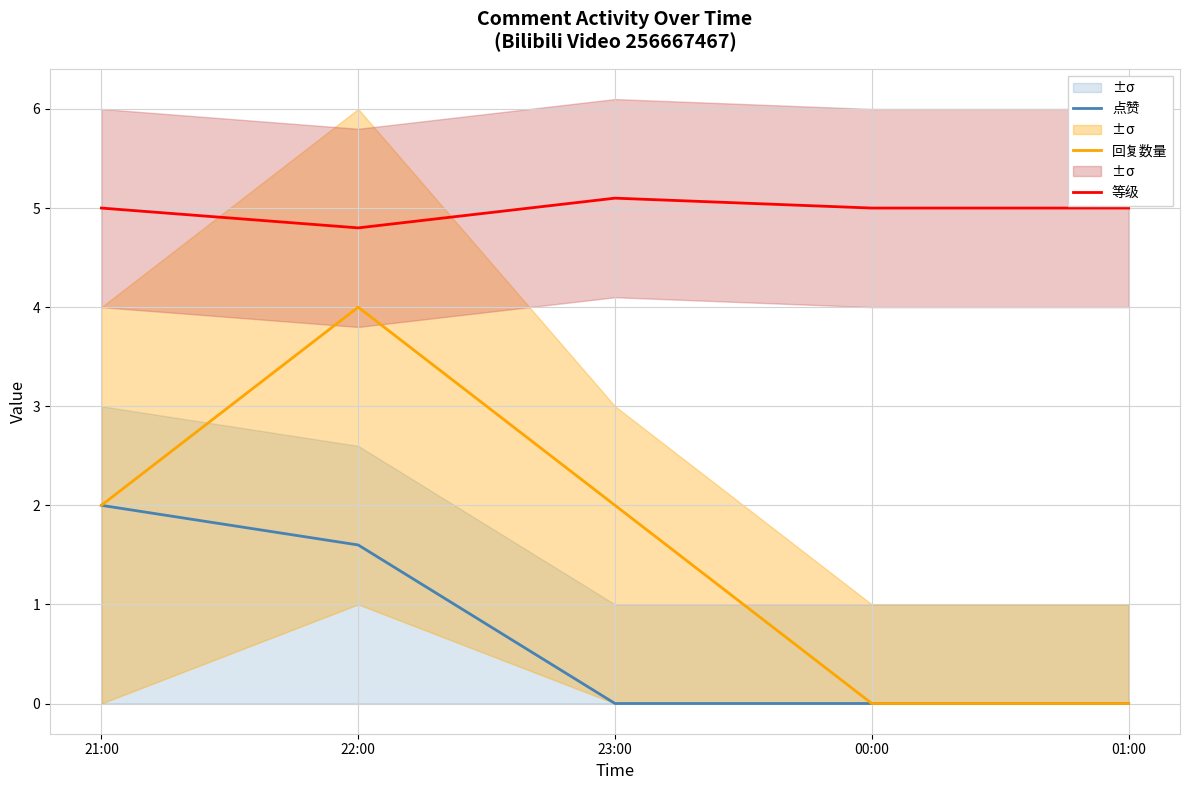

Rank the series by their average value, from highest to lowest.

等级, 回复数量, 点赞